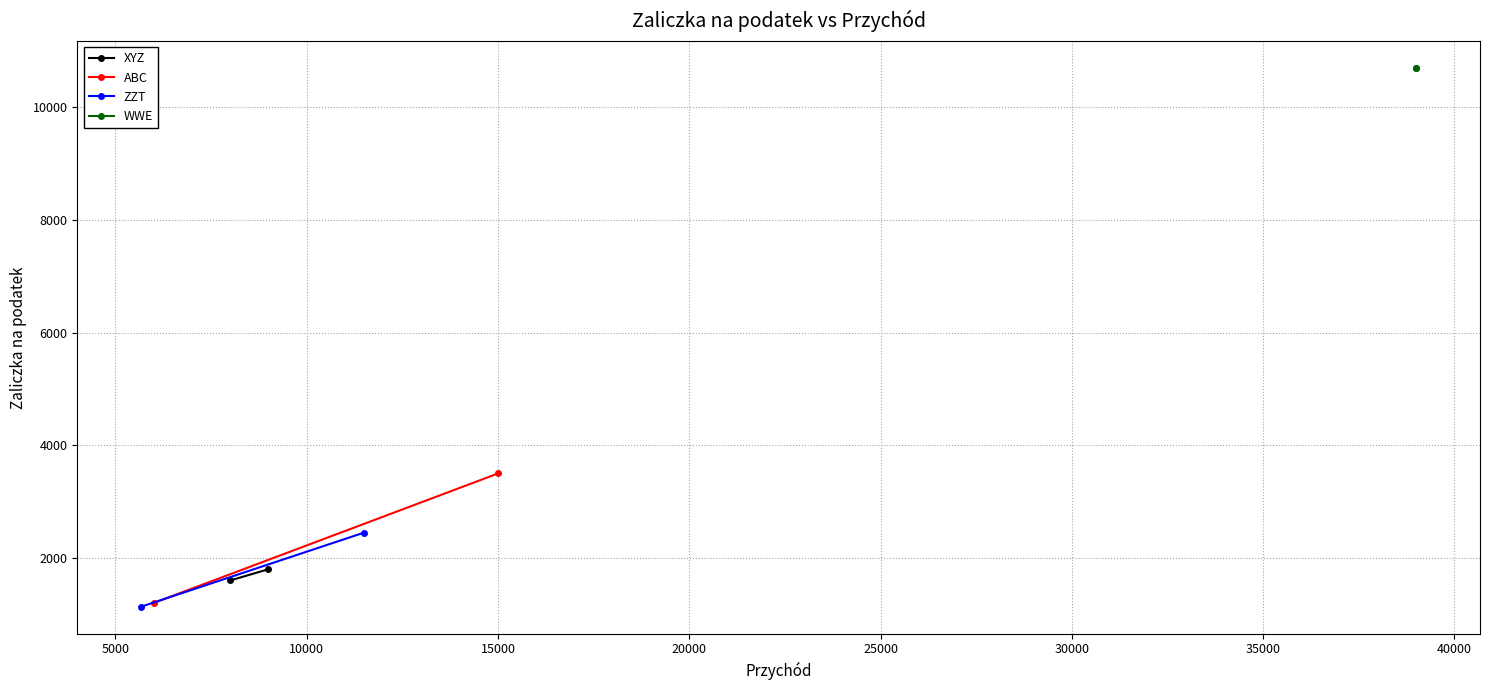

Count the number of data series in this chart.

4